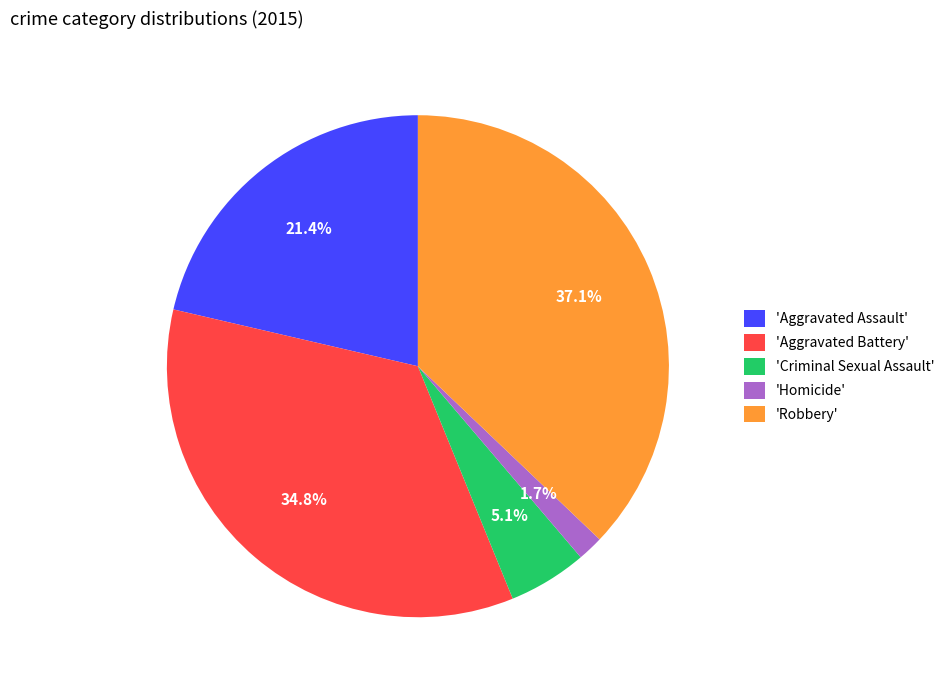

To the nearest percent, what is the difference between the largest and smallest slice percentages?

35%